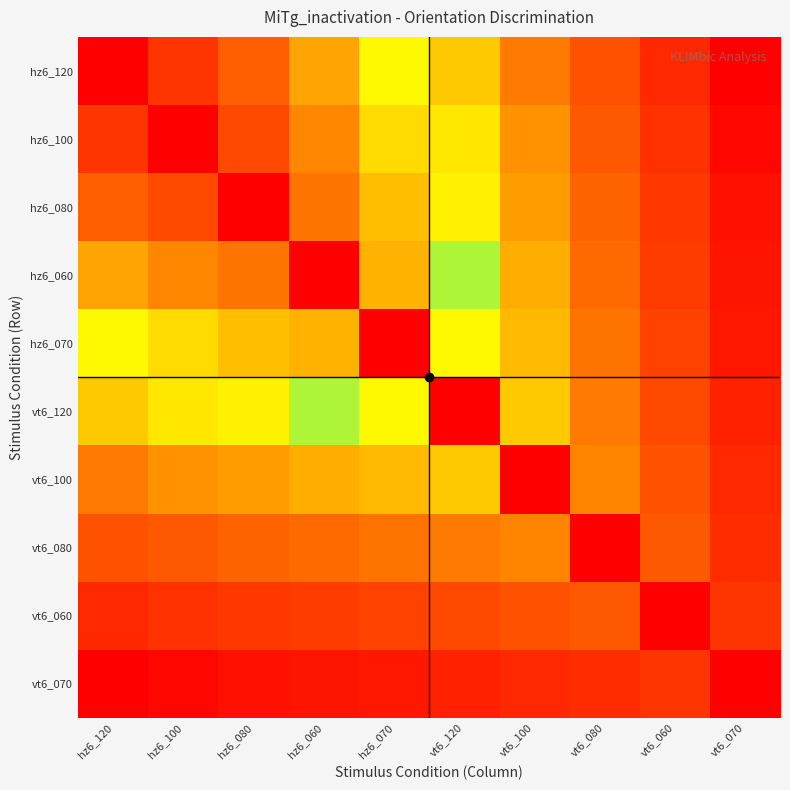

At hz6_100, list the series in order from smallest to largest.

vt6_070, vt6_060, vt6_080, vt6_100, vt6_120, hz6_070, hz6_060, hz6_080, hz6_120, hz6_100